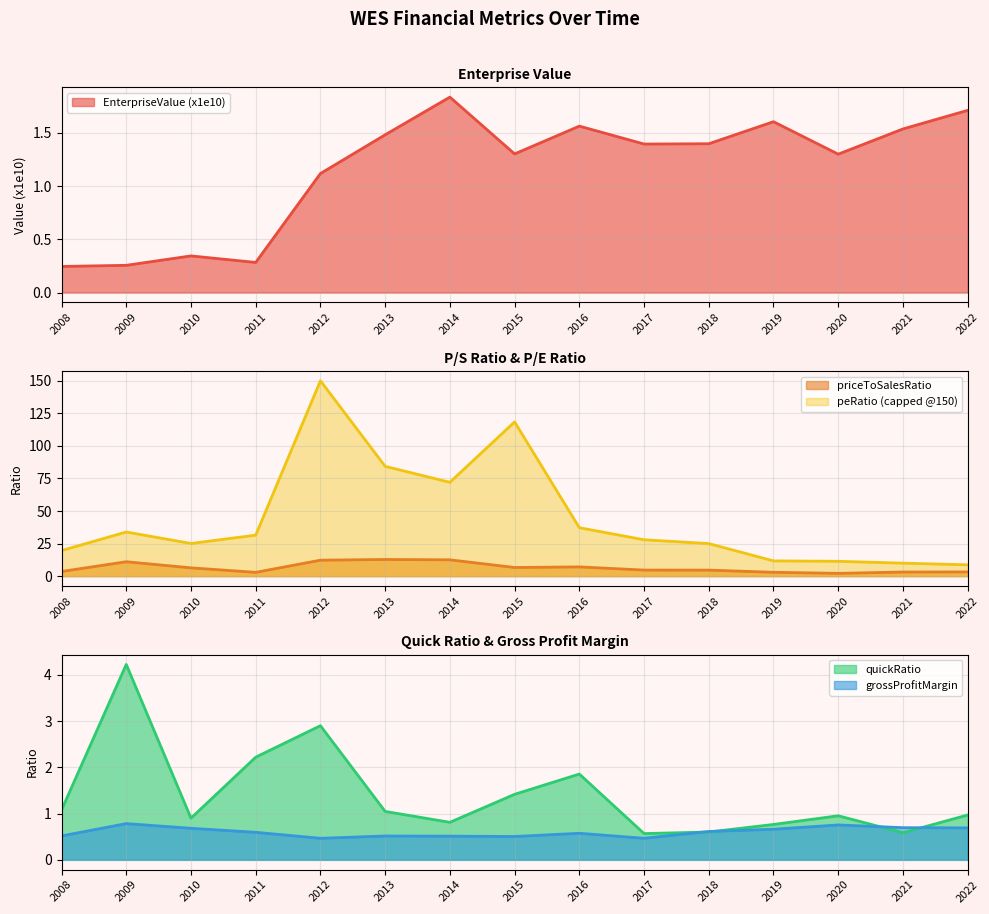

Is the value of EnterpriseValue at 2010 greater than the value of grossProfitMargin at 2022?

No